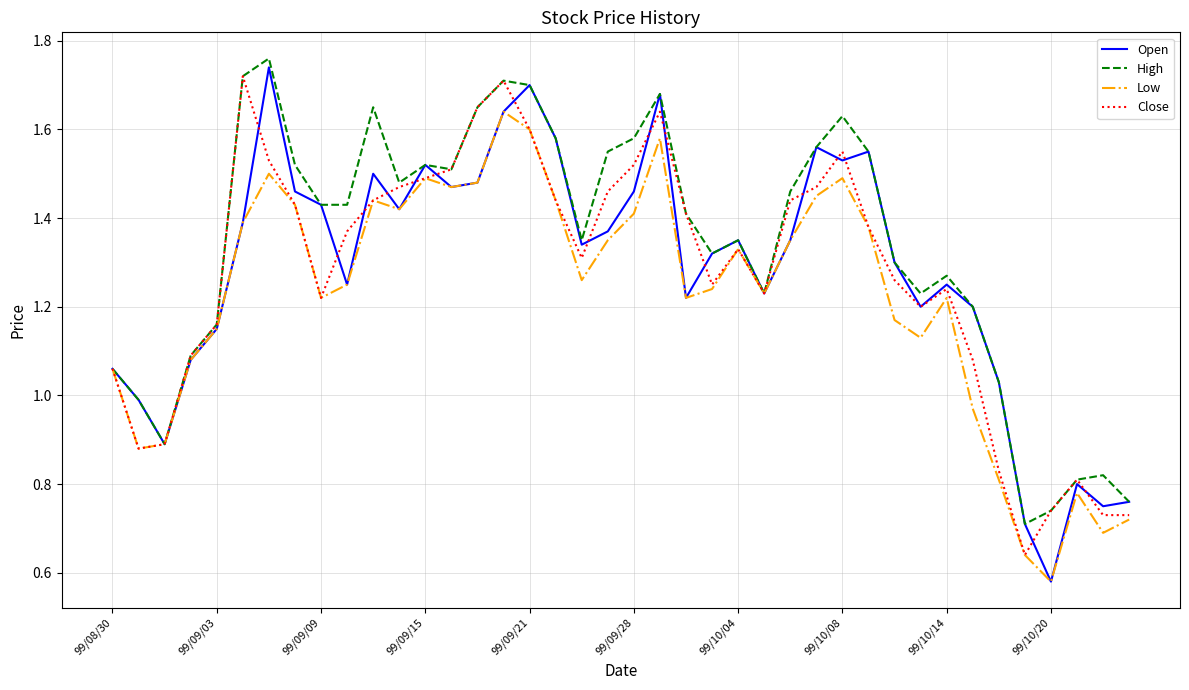

Which series has the largest total across all categories?

High